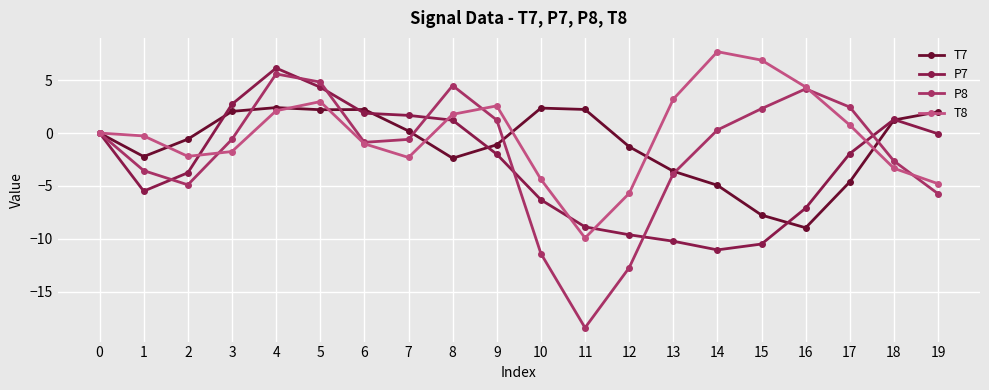

Which series has the widest spread of values?

P8